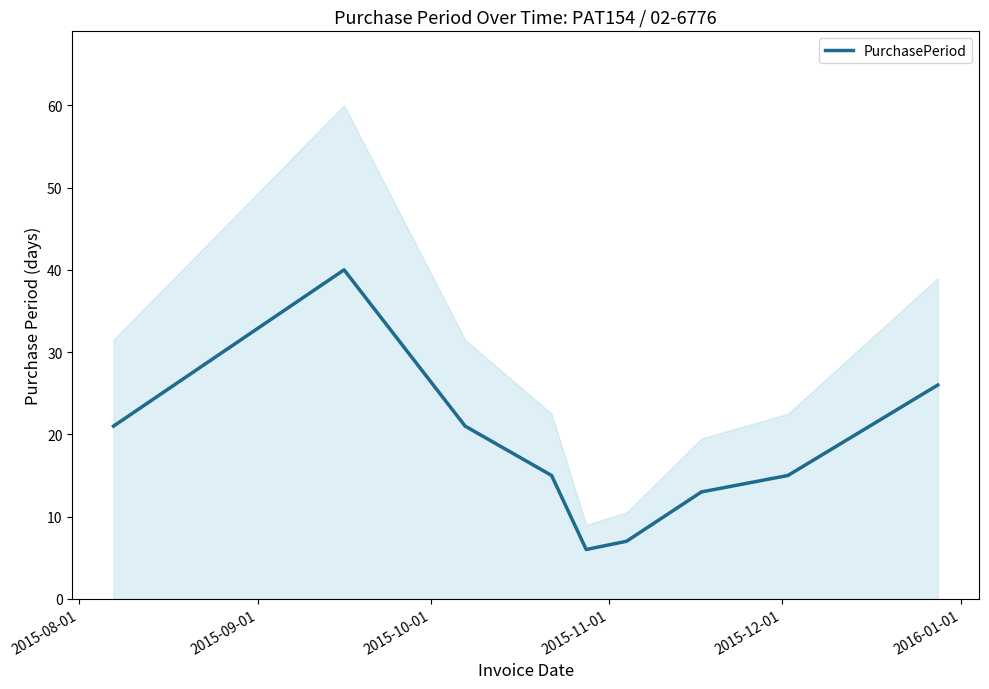

Reading right to left, what are all the values shown in this chart?

26	15	13	7	6	15	21	40	21